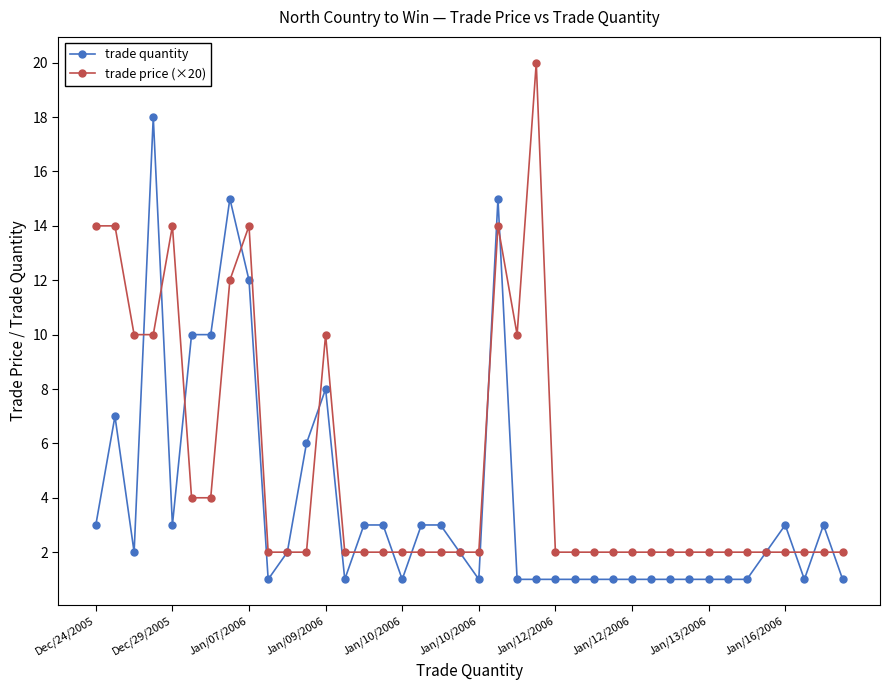

What is the maximum value shown in the chart?

20